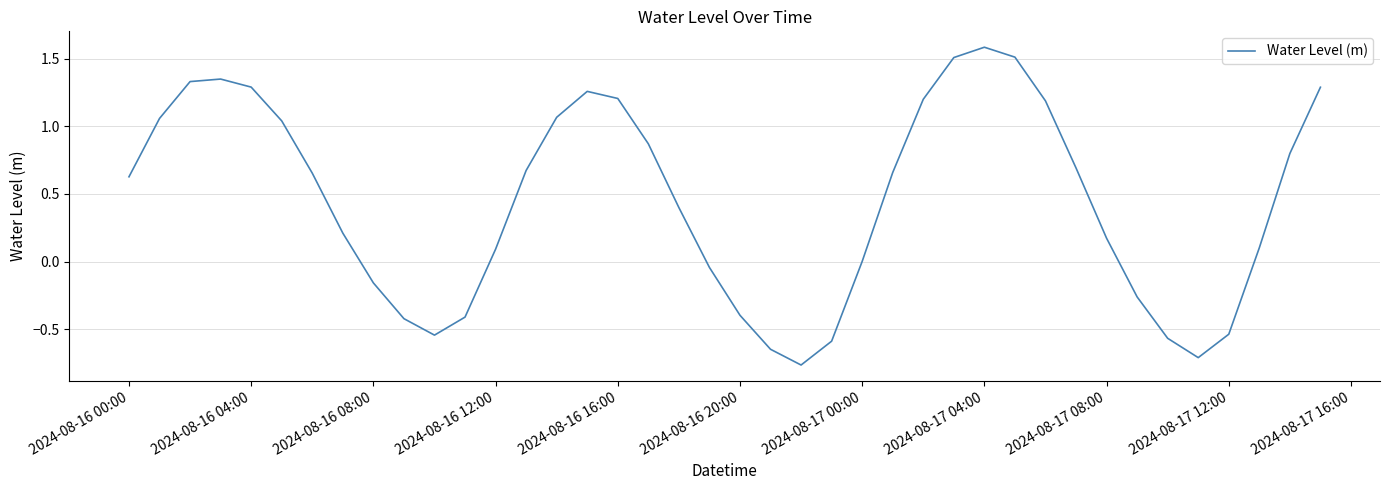

What is the difference between the maximum and minimum values?

2.3